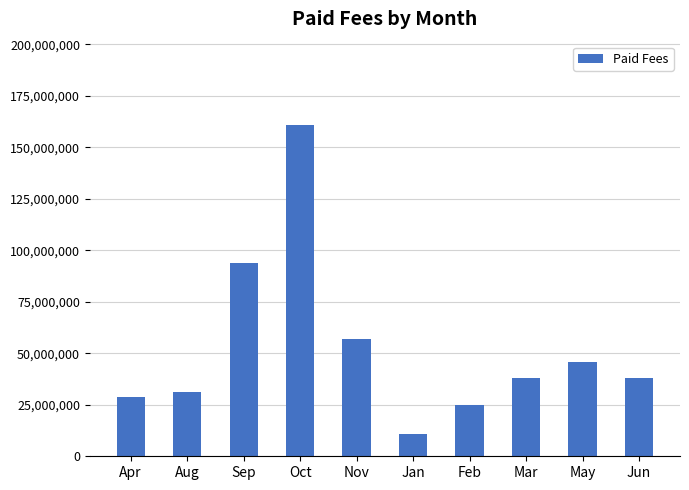

Between Sep and Aug, which is larger?

Sep